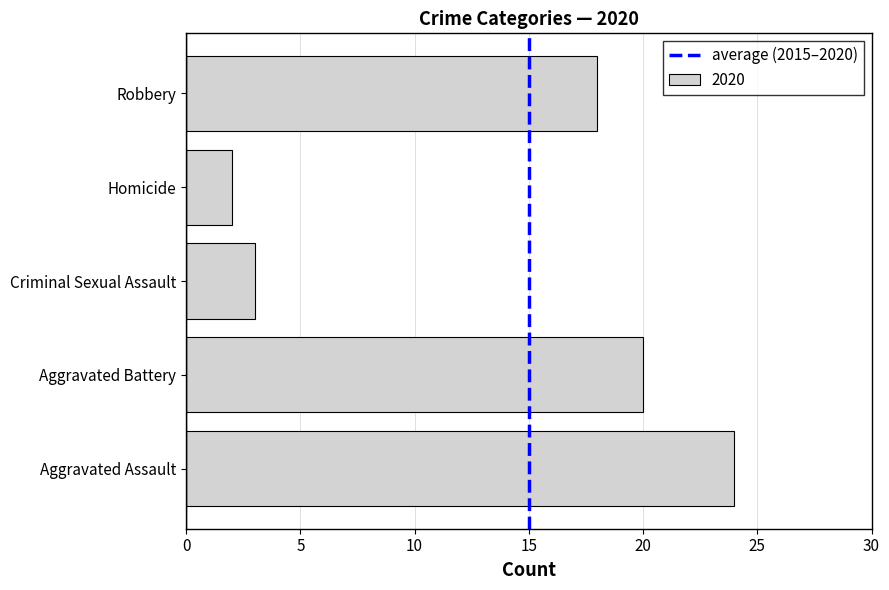

Reading bottom to top, list all the values displayed in this chart.

24	20	3	2	18